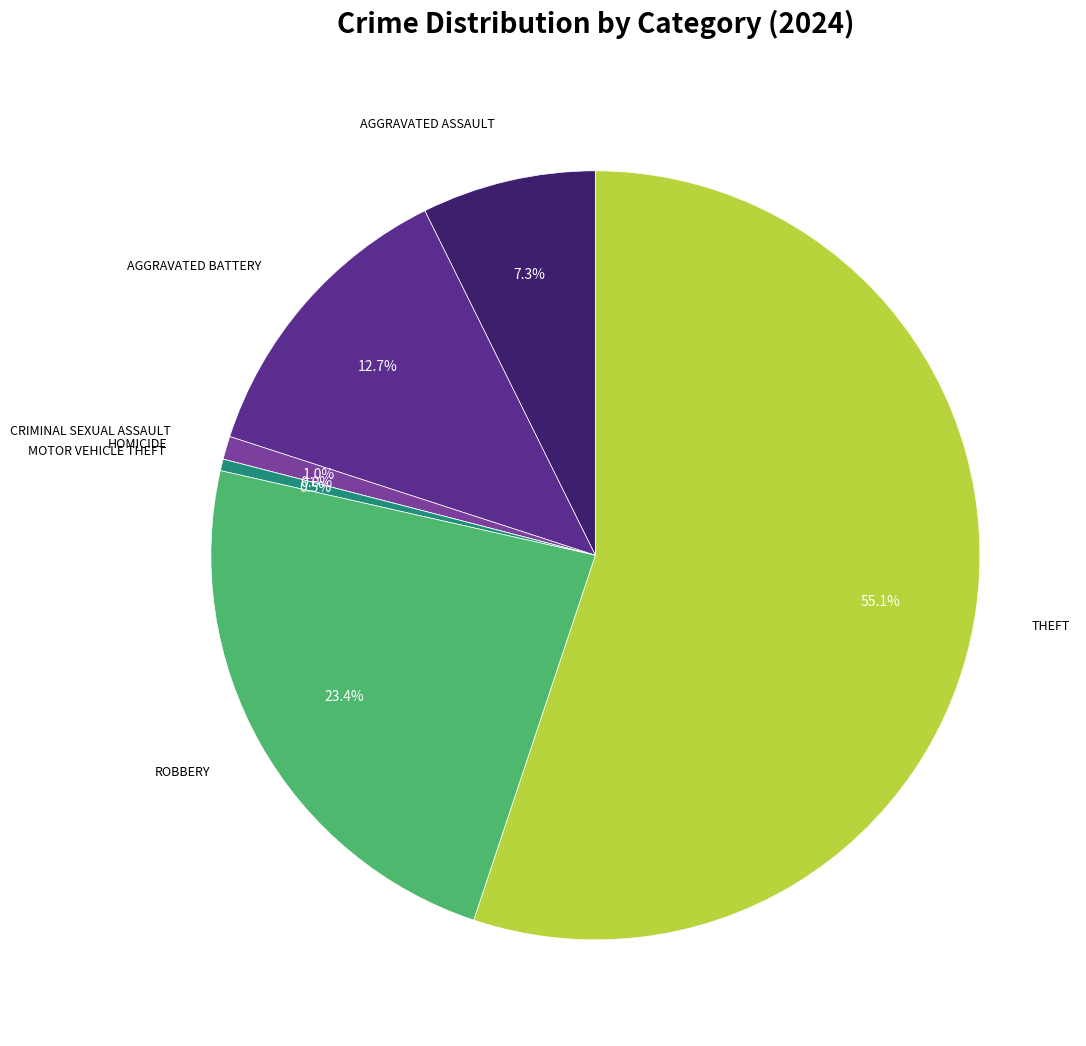

To the nearest percent, what is the average slice percentage?

14%